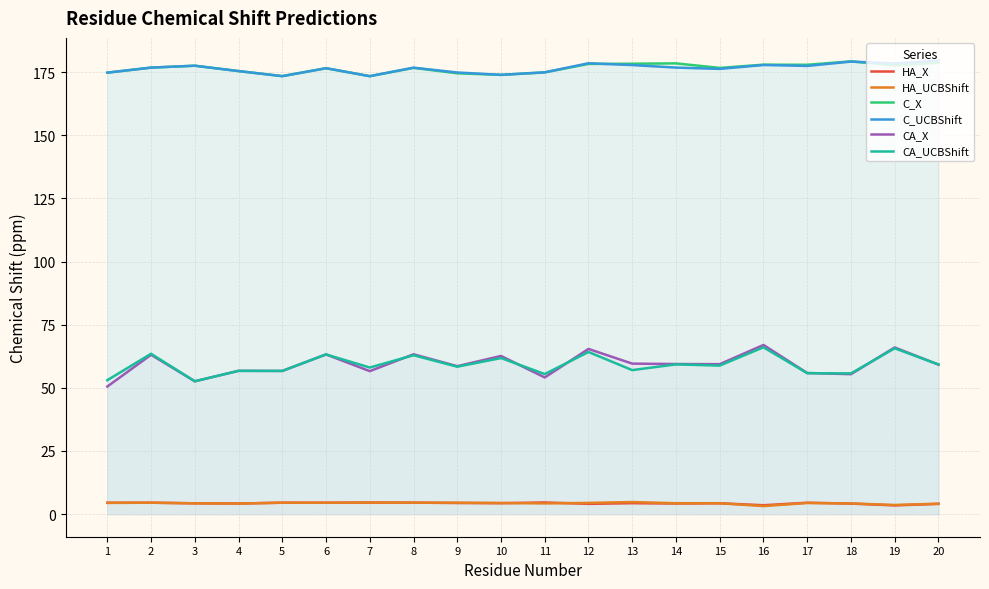

Reading right to left, list all the values displayed in this chart.

HA_X: 4.0	3.4	4.1	4.5	3.5	4.3	4.2	4.3	4.0	4.6	4.3	4.4	4.5	4.5	4.5	4.5	4.2	4.3	4.5	4.5
HA_UCBShift: 4.1	3.6	4.2	4.4	3.2	4.3	4.3	4.7	4.4	4.2	4.4	4.5	4.5	4.5	4.5	4.5	4.2	4.3	4.5	4.4
C_X: 178.8	177.7	179.3	178.0	178.0	176.7	178.5	178.4	178.3	174.9	174.0	174.6	176.7	173.4	176.6	173.4	175.4	177.6	176.8	174.8
C_UCBShift: 179.6	178.5	179.2	177.5	177.9	176.3	176.8	177.8	178.6	174.9	174.0	174.9	176.8	173.4	176.6	173.4	175.4	177.6	176.8	174.8
CA_X: 59.2	66.0	55.4	55.9	67.0	59.4	59.4	59.6	65.4	54.1	62.6	58.6	63.3	56.6	63.2	56.7	56.7	52.6	63.1	50.5
CA_UCBShift: 59.2	65.7	55.7	55.8	66.0	58.8	59.3	57.0	64.2	55.4	61.8	58.4	62.9	58.0	63.2	56.7	56.7	52.6	63.5	53.0